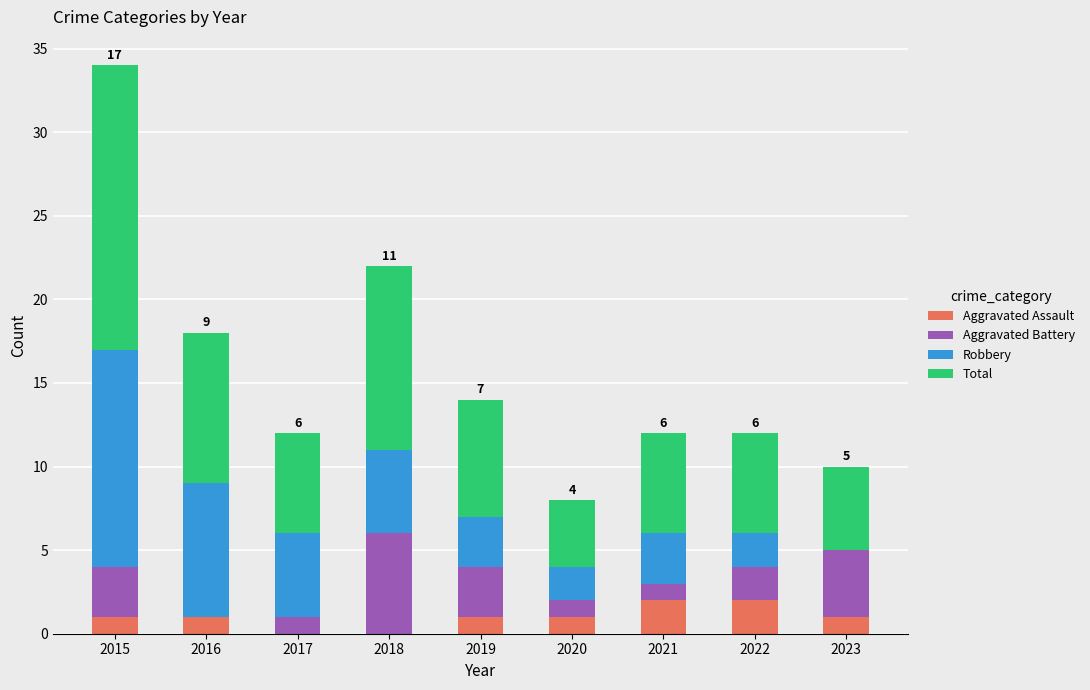

At which category is the sum across all series the highest?

2015